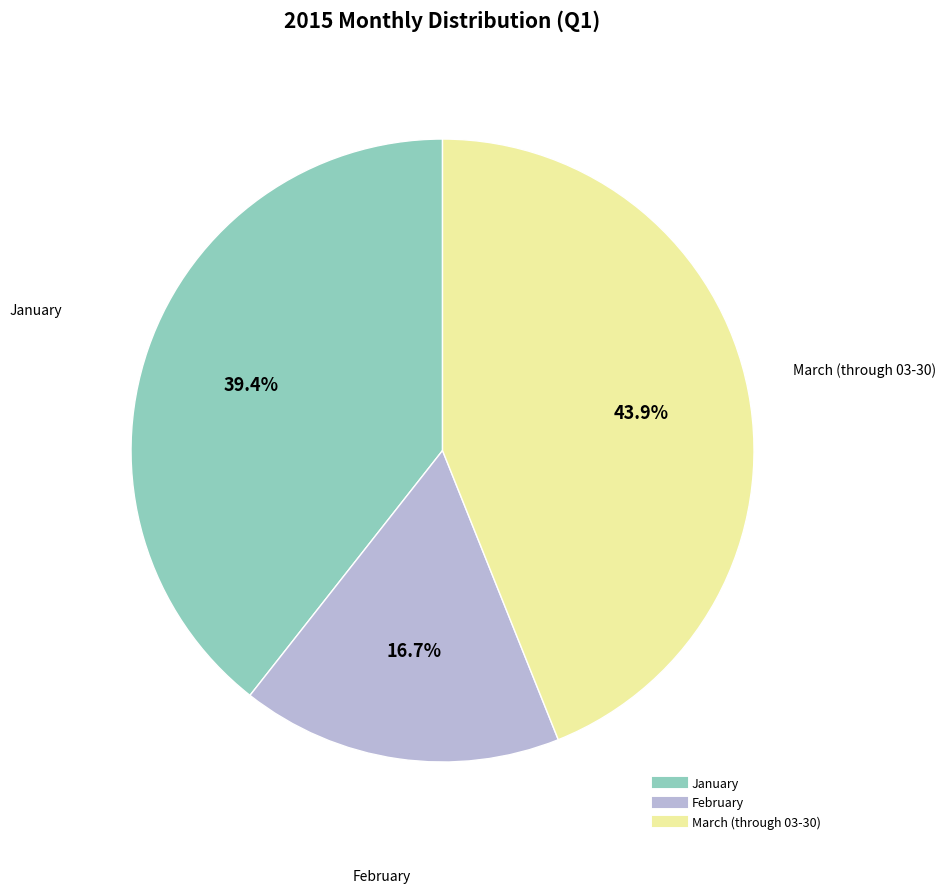

Does February represent more than half of the total?

No